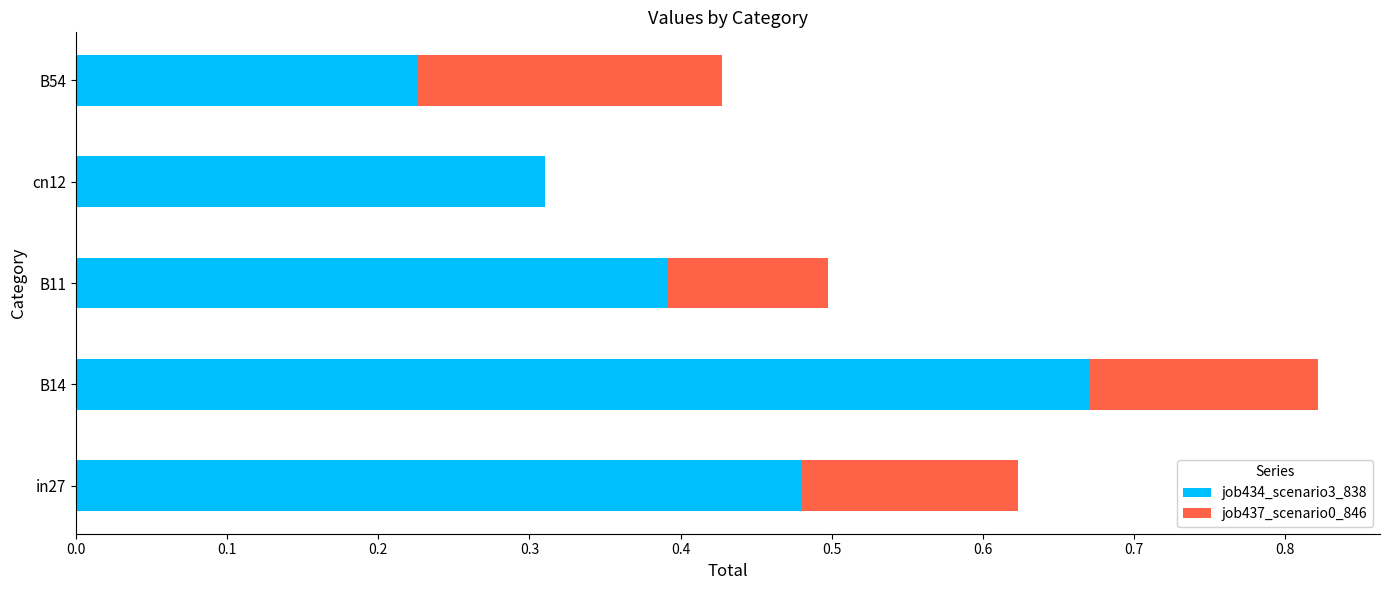

Which category has the highest value in the job434_scenario3_838 series?

B14